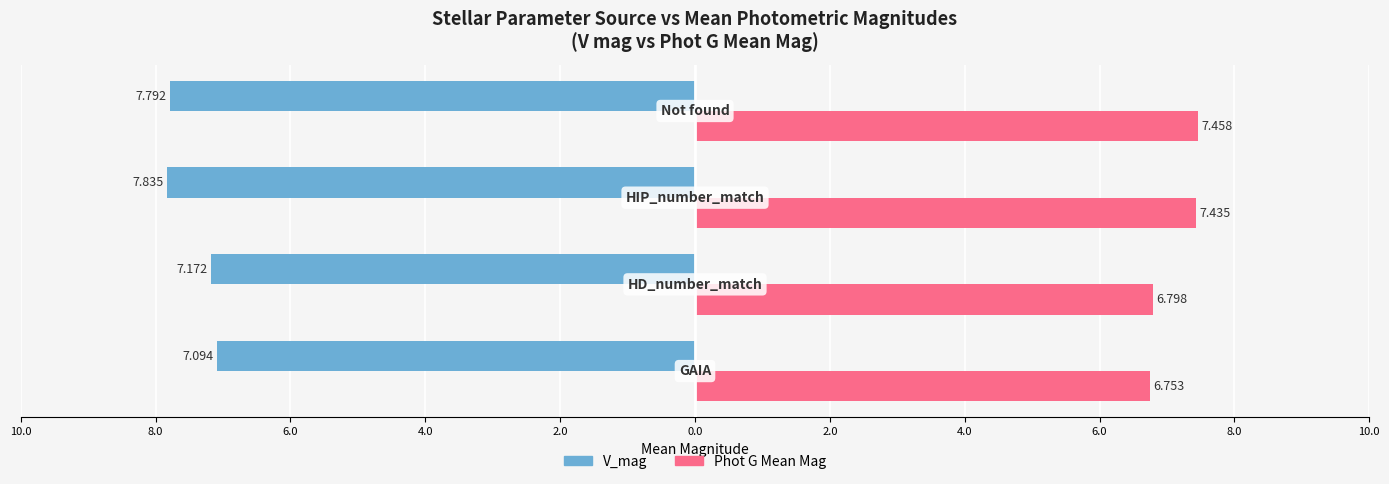

What are all the series names shown in the legend?

V_mag, Phot G Mean Mag